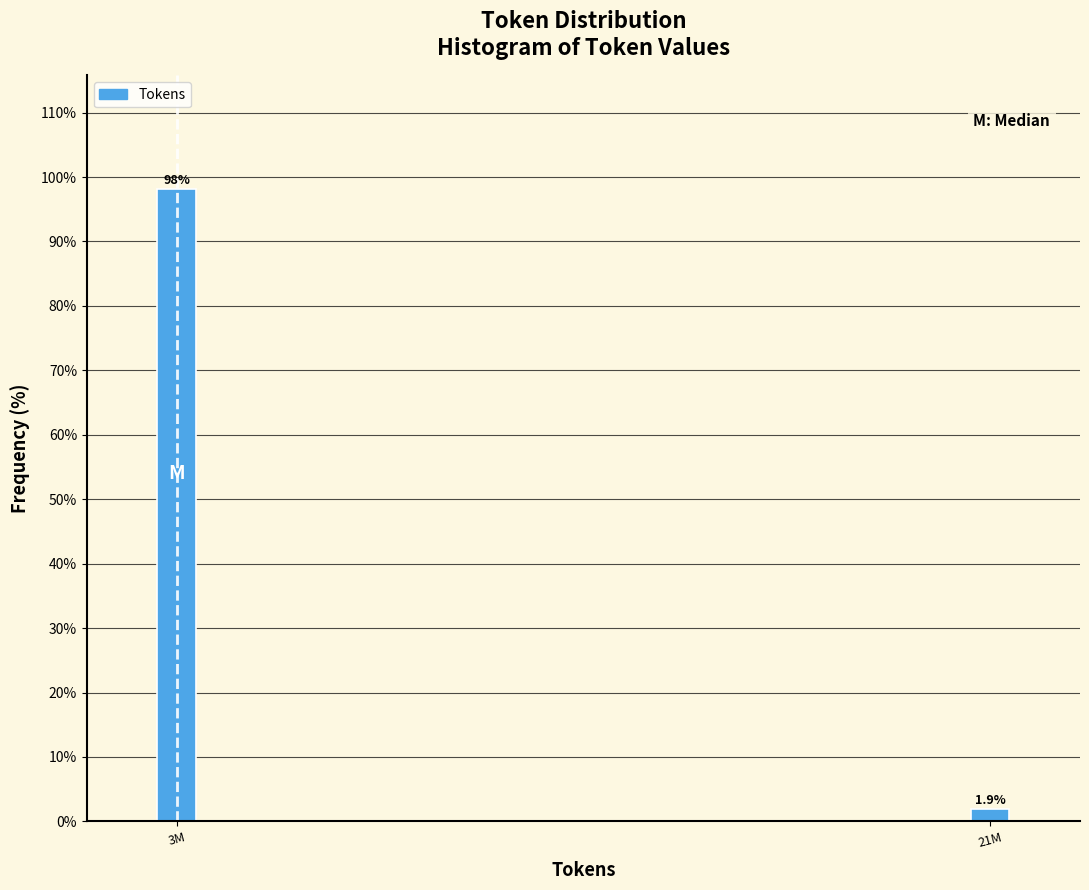

Reading right to left, transcribe all the data shown in this chart.

21M=1.9	3M=98.1